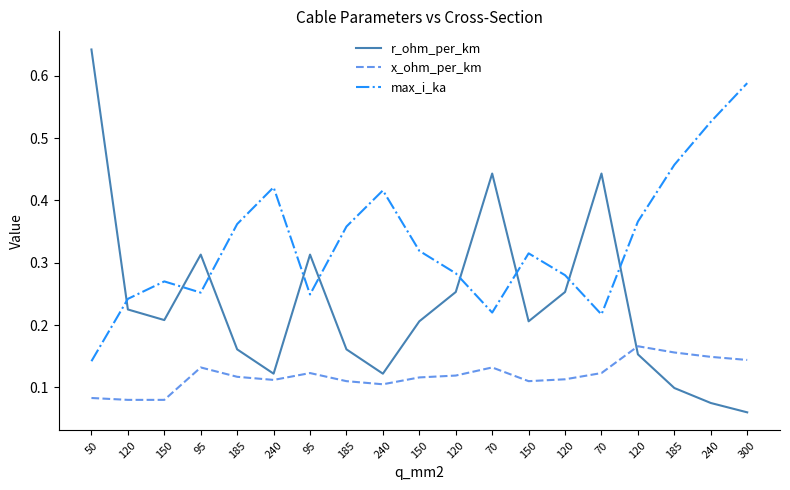

At which category does x_ohm_per_km reach its first local peak?

95